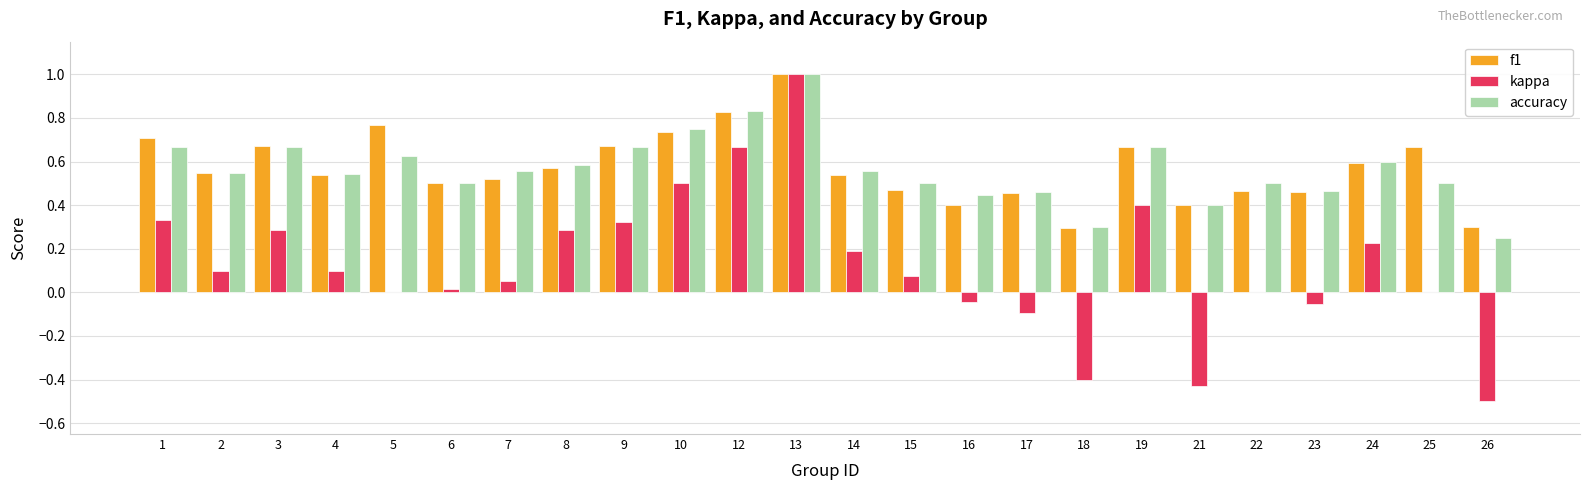

What is the sum of the f1 values at 8 and 25?

1.2